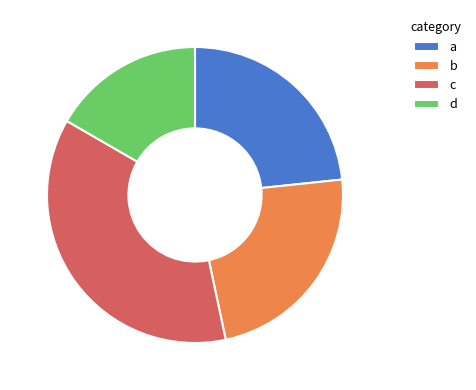

Is there a majority slice in this chart?

No